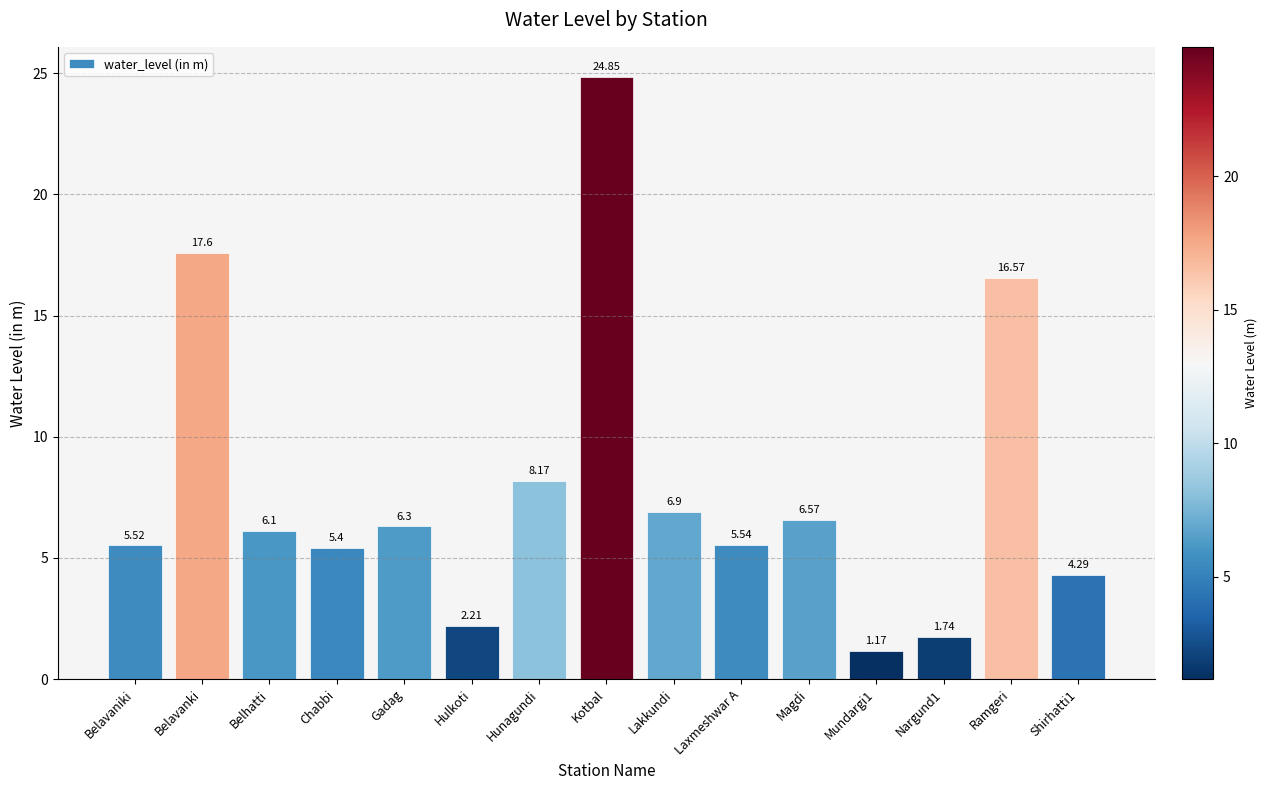

How many series are shown in this chart?

1